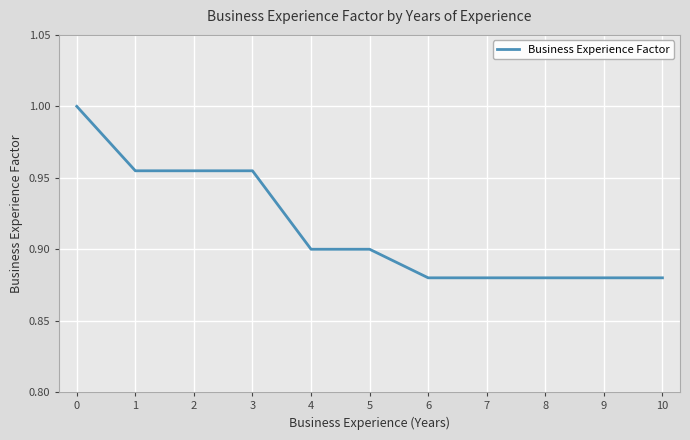

Between 5 and 6, which is larger?

5